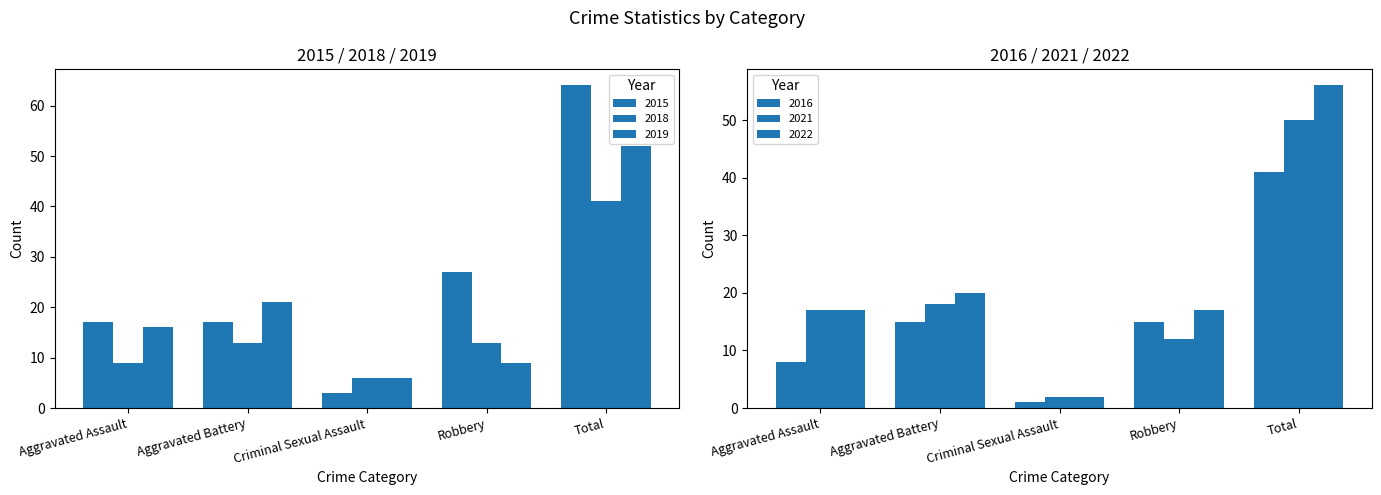

At which category is the sum across all series the highest?

Total